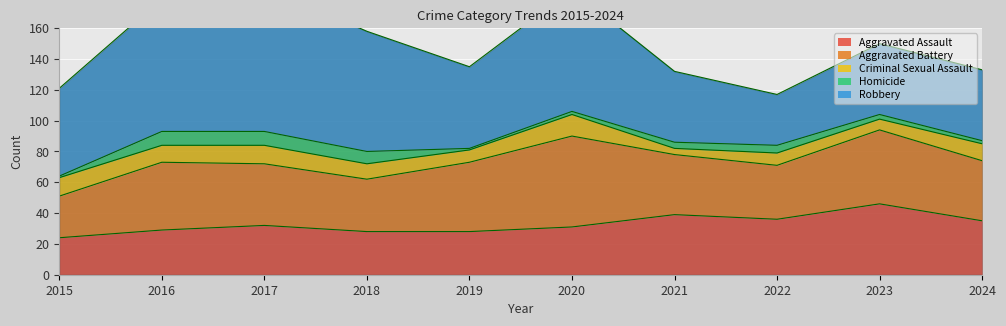

The value of Aggravated Battery at 2022 is 35. True or false?

True